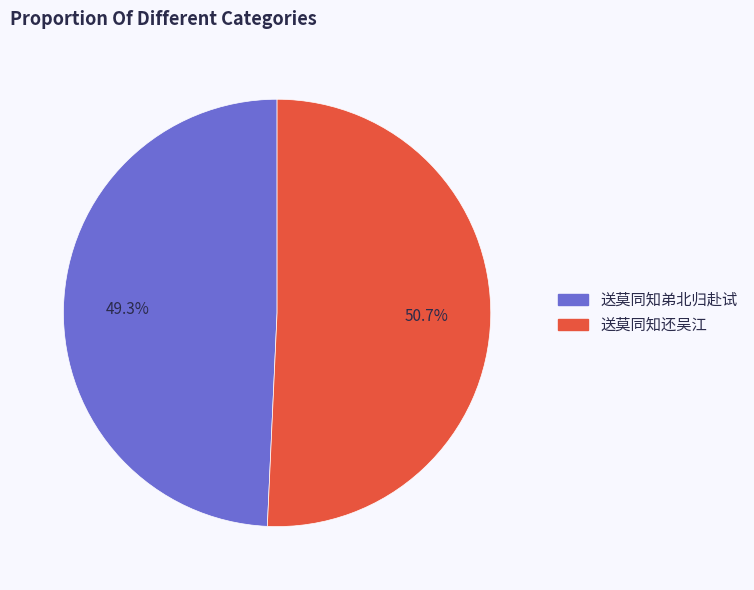

Rank the categories by value from lowest to highest.

送莫同知弟北归赴试, 送莫同知还吴江